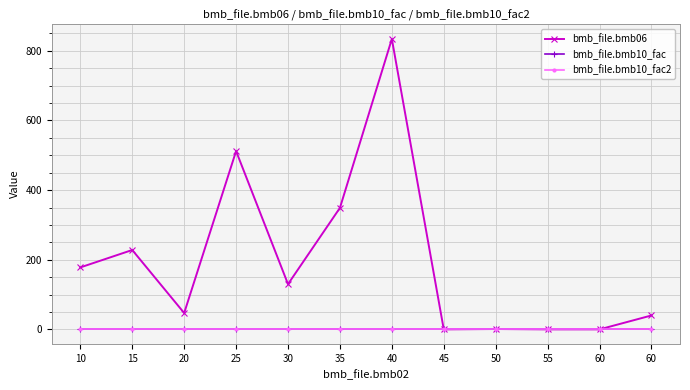

What is the difference between the highest and lowest values at 10?

177.0